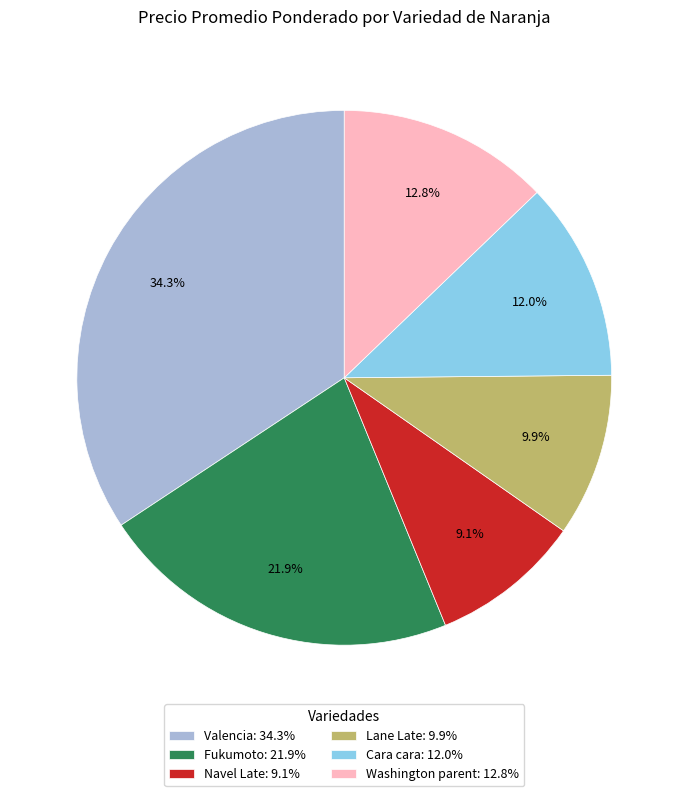

Between Valencia and Lane Late, which is larger?

Valencia